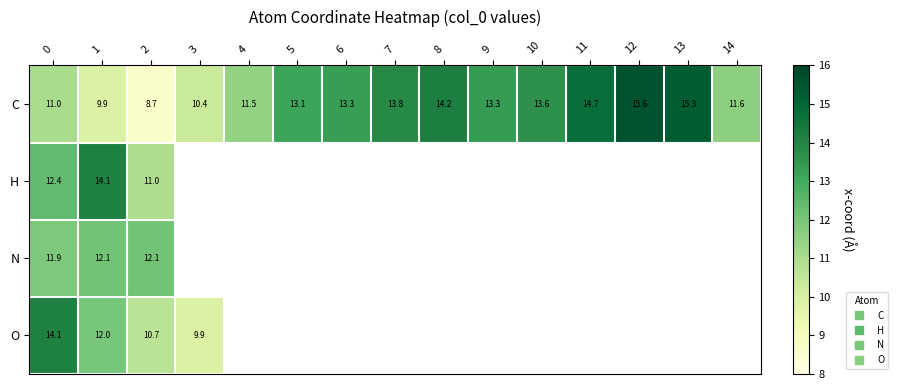

Where does the C series first go above 13?

5